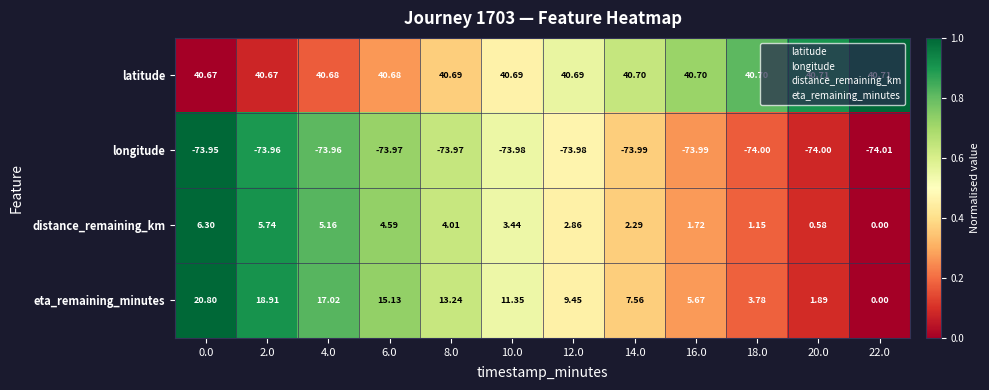

List the series in order of their peak value, highest first.

latitude, eta_remaining_minutes, distance_remaining_km, longitude